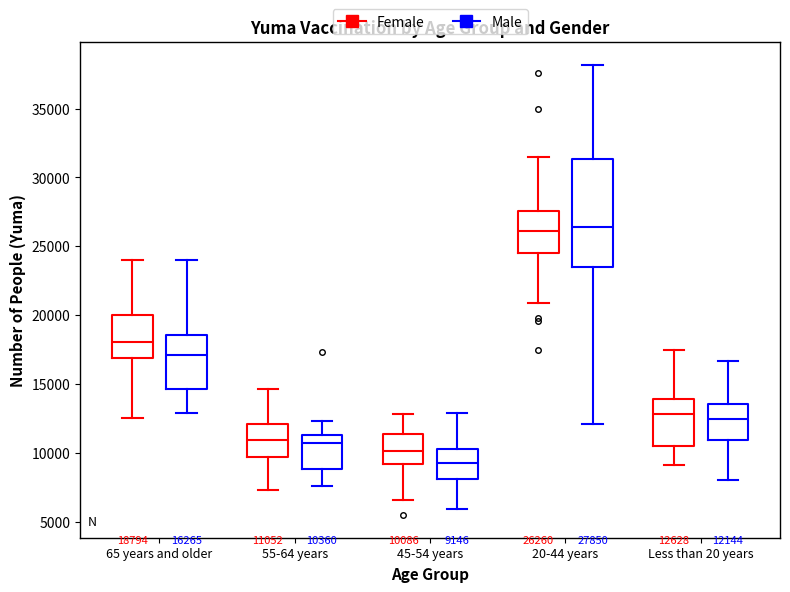

Which box's median line is the lowest?

45-54 years (Male)